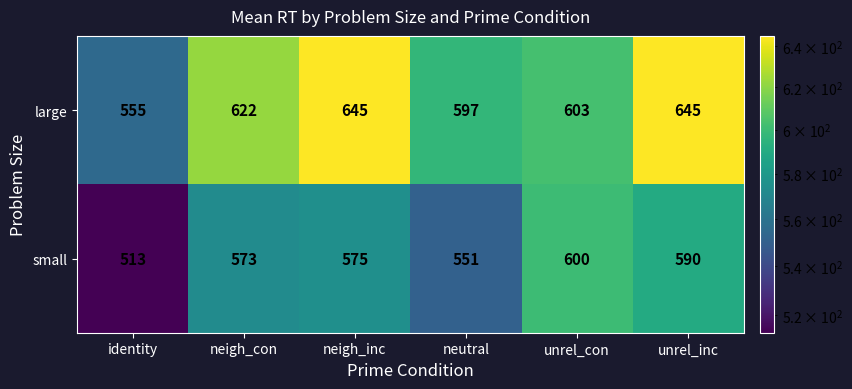

At which label is small closest to 556?

neutral